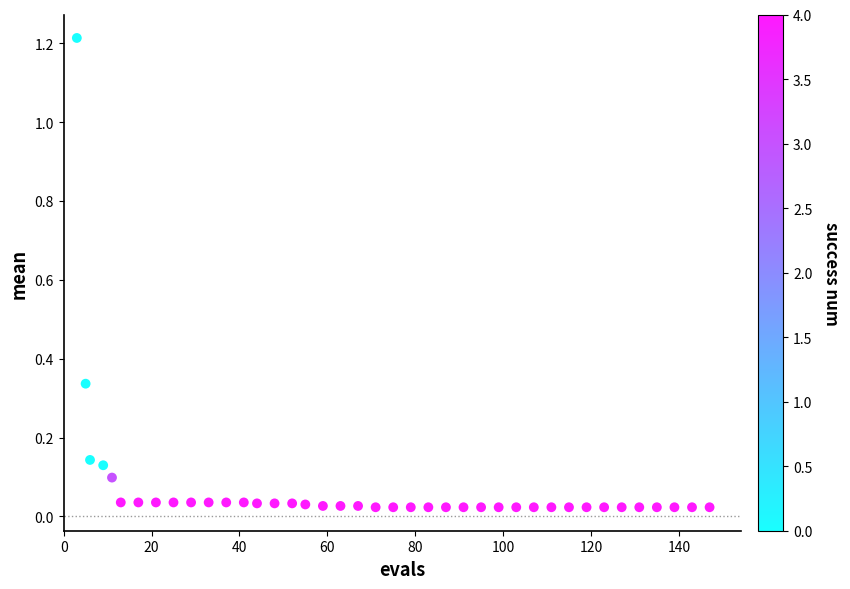

What is the range of X values (max minus min)?

144.0